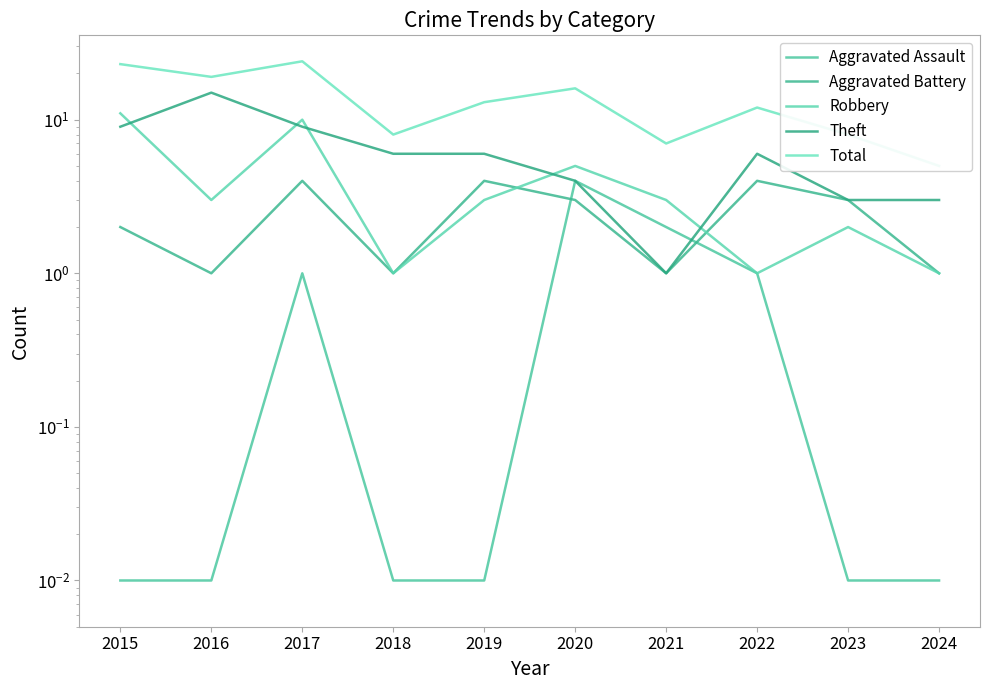

Reading left to right, extract all data points from this chart.

Aggravated Assault: 2015=0.0	2016=0.0	2017=1.0	2018=0.0	2019=0.0	2020=4.0	2021=2.0	2022=1.0	2023=0.0	2024=0.0
Aggravated Battery: 2015=2.0	2016=1.0	2017=4.0	2018=1.0	2019=4.0	2020=3.0	2021=1.0	2022=4.0	2023=3.0	2024=1.0
Robbery: 2015=11.0	2016=3.0	2017=10.0	2018=1.0	2019=3.0	2020=5.0	2021=3.0	2022=1.0	2023=2.0	2024=1.0
Theft: 2015=9.0	2016=15.0	2017=9.0	2018=6.0	2019=6.0	2020=4.0	2021=1.0	2022=6.0	2023=3.0	2024=3.0
Total: 2015=23.0	2016=19.0	2017=24.0	2018=8.0	2019=13.0	2020=16.0	2021=7.0	2022=12.0	2023=8.0	2024=5.0